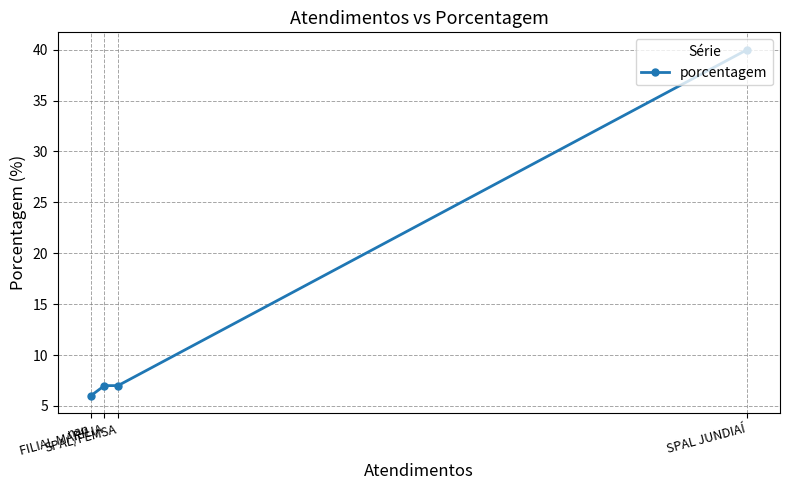

What is the value of the 1st point from the left?

6